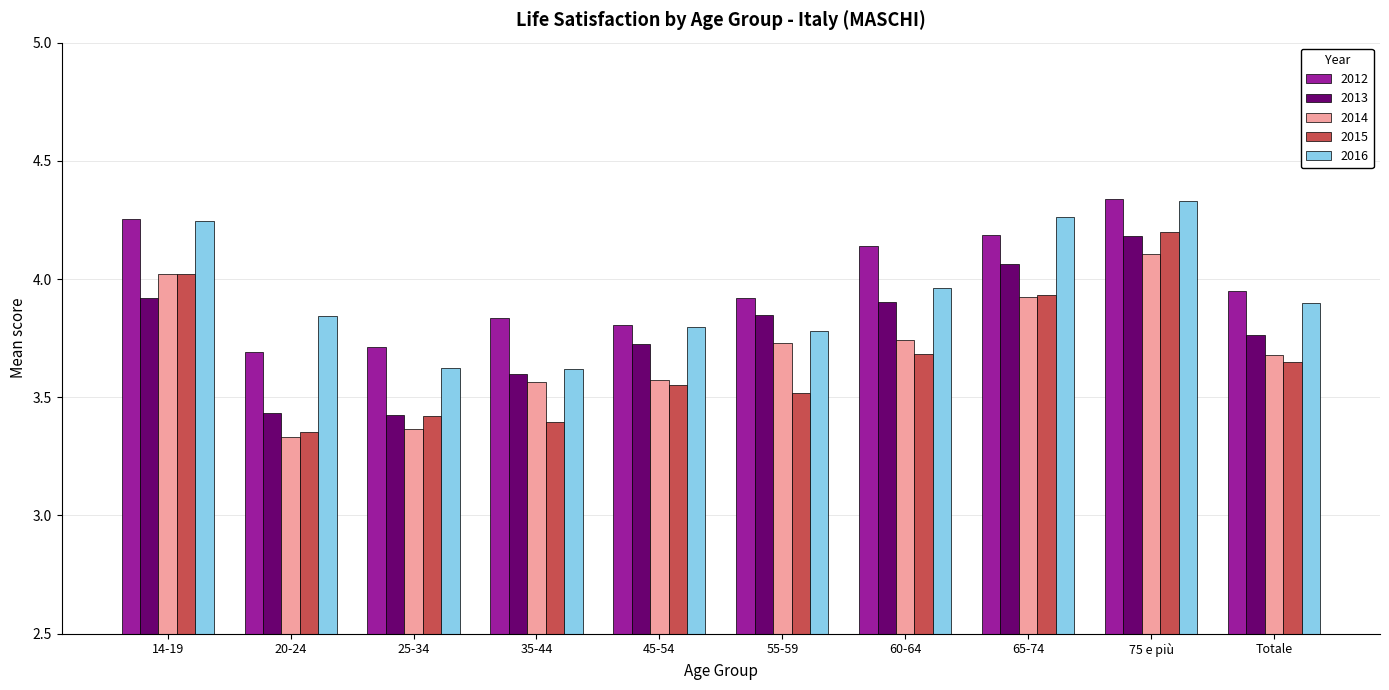

True or false: 2012 has a value of 3.9 at 55-59.

True